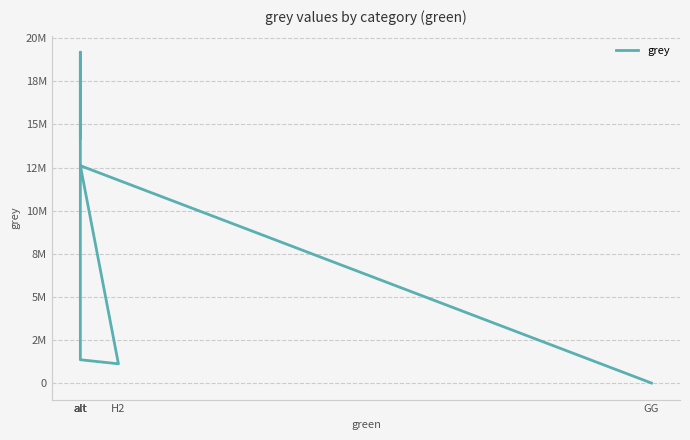

True or false: the data has more than 1 interior local peaks.

True